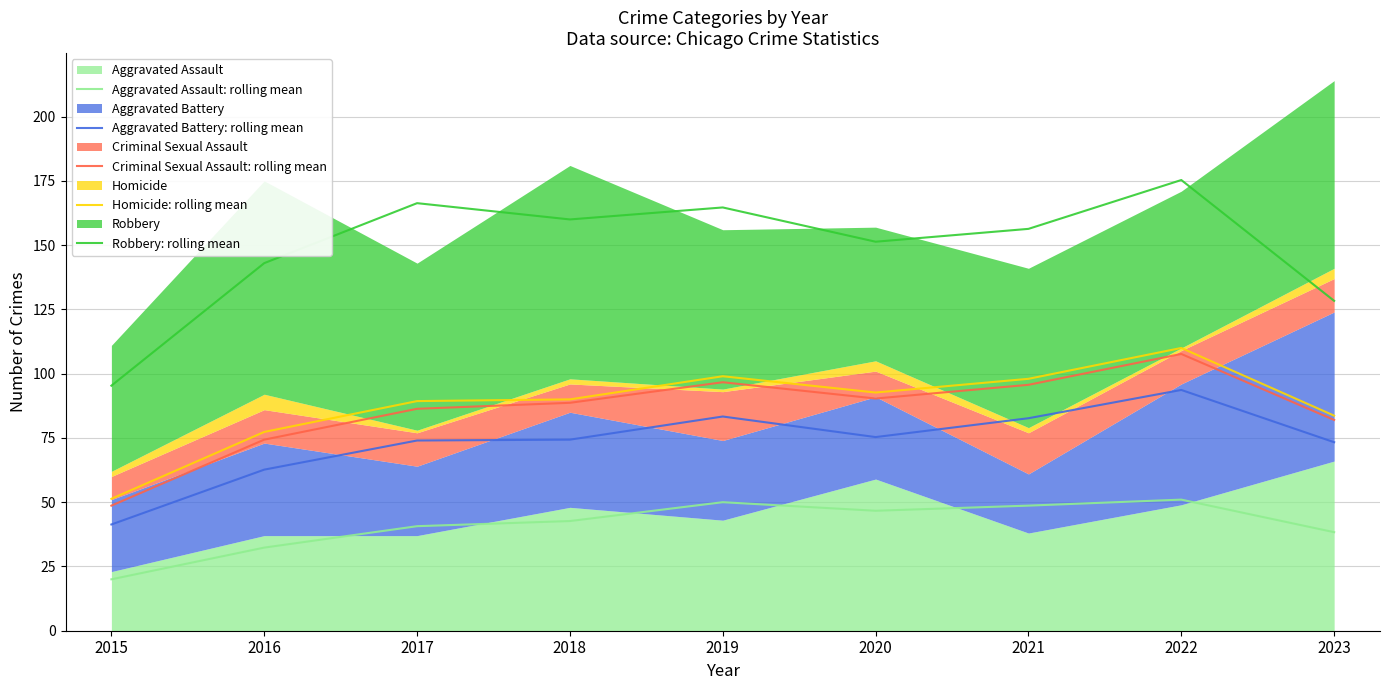

At 2020, list the series in order from smallest to largest.

Aggravated Assault: rolling mean, Aggravated Battery: rolling mean, Criminal Sexual Assault: rolling mean, Homicide: rolling mean, Robbery: rolling mean